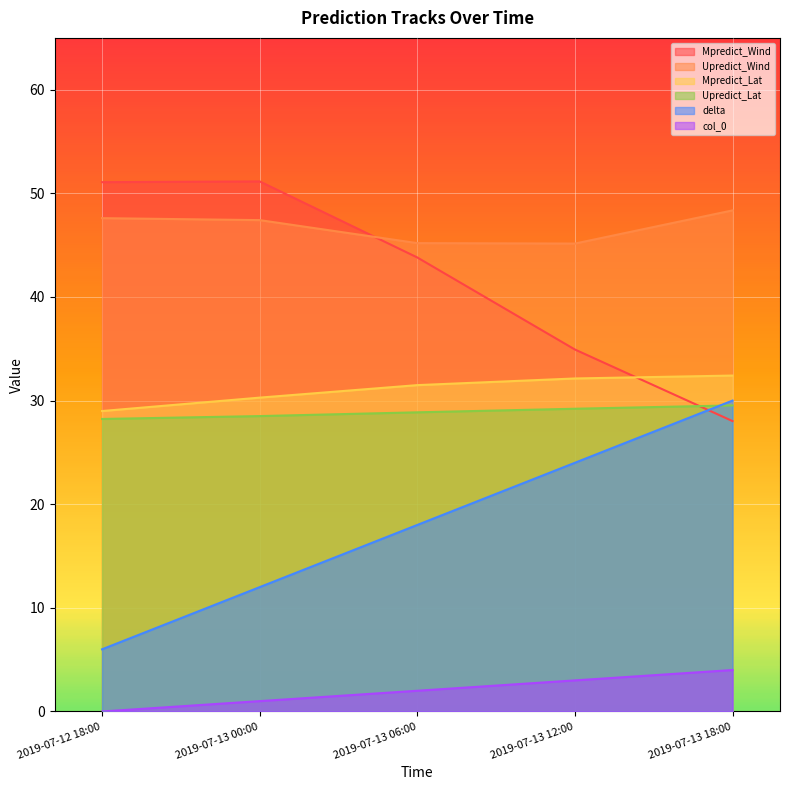

How many lines are shown in the chart?

6